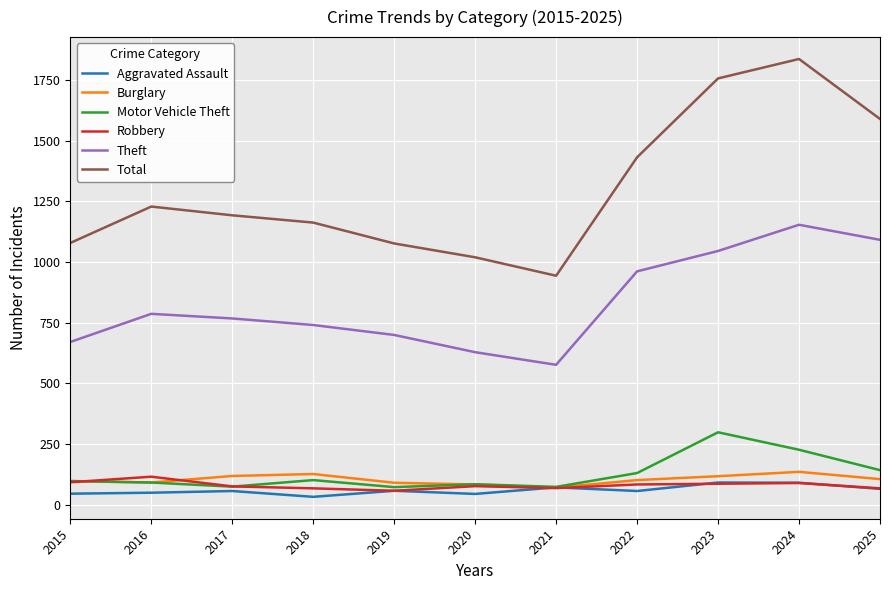

What is the difference between the maximum and minimum values in the Robbery series?

58